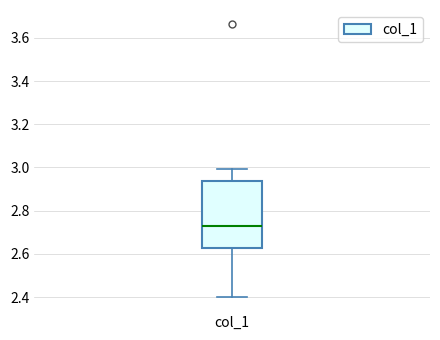

Transcribe this box plot: give where the median line is, the range the box spans, and where the two whiskers end, as read against the y-axis. The values are not printed on the chart, so give them approximately, as read against the axis.

median 2.72, box 2.62 to 2.94, whiskers 2.40 to 3.00